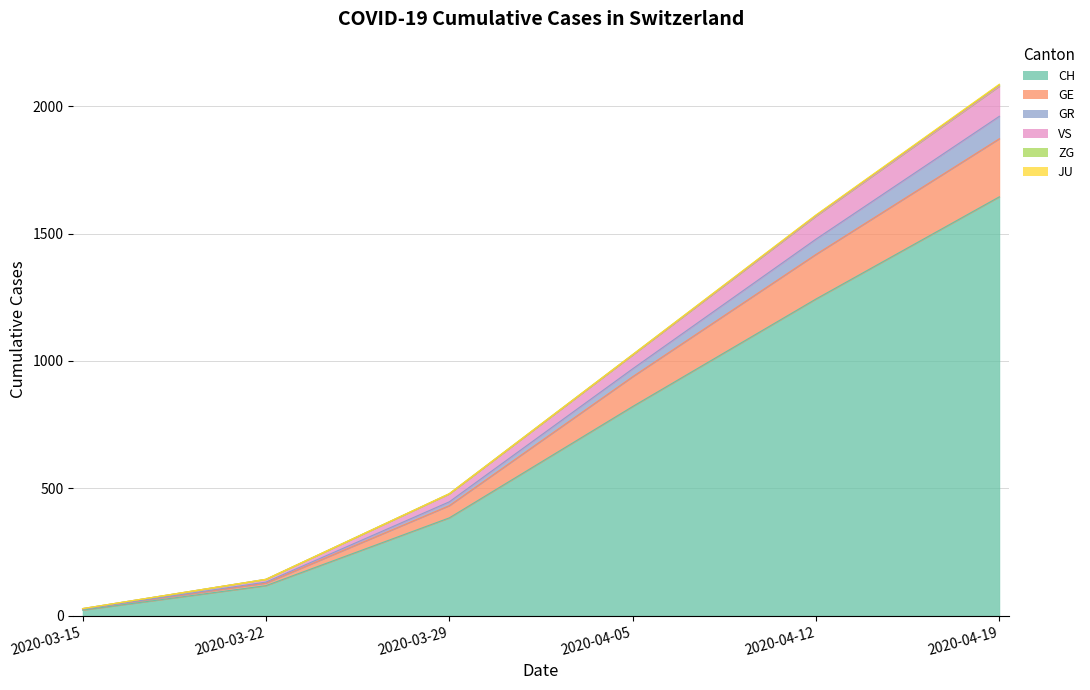

What is the maximum value shown in the chart?

2086